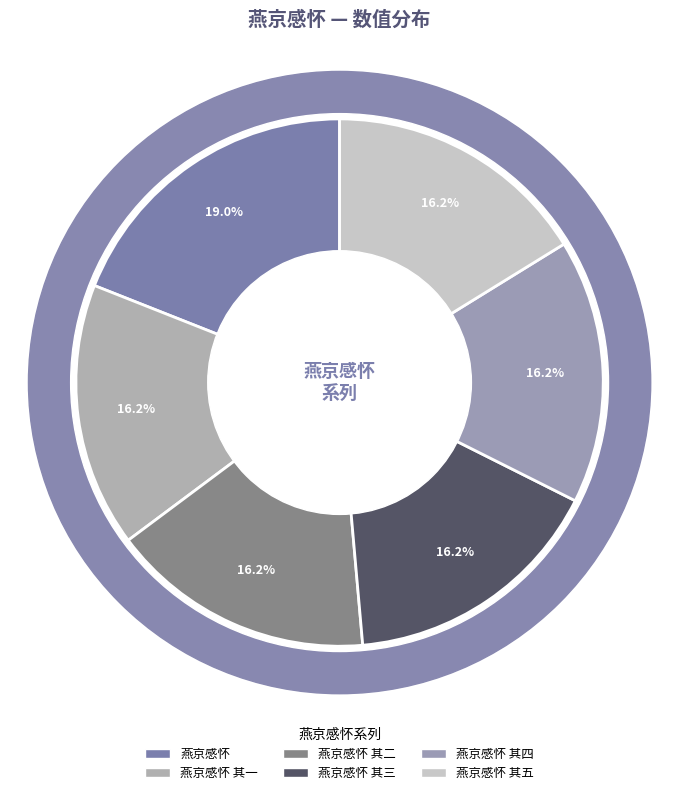

To the nearest percent, what is the combined percentage of 燕京感怀 其一 and 燕京感怀 其四?

32%